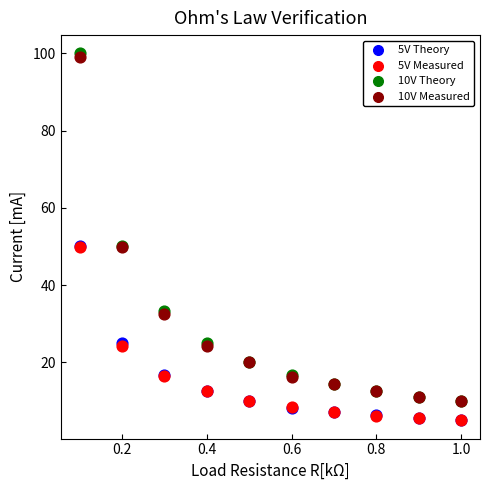

What are all the series names shown in the legend?

5V Theory, 5V Measured, 10V Theory, 10V Measured